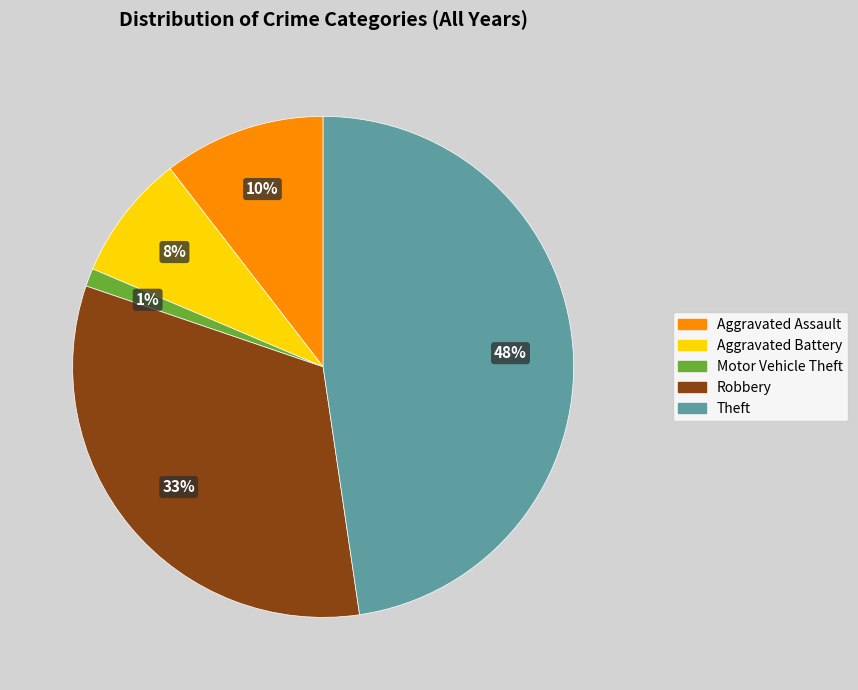

Is there any slice that represents more than half of the pie?

No